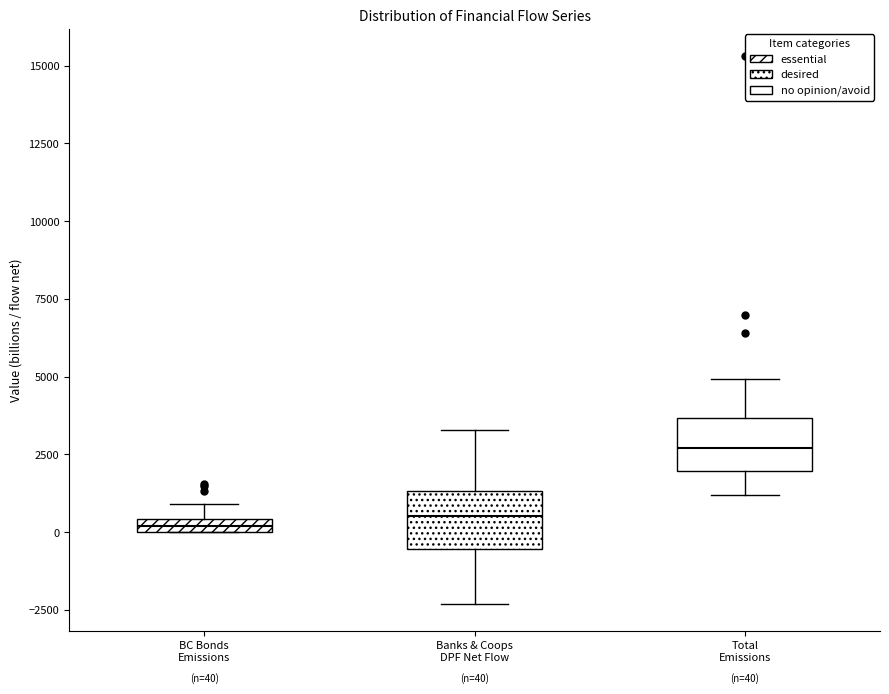

Which box's median line is the highest?

Total Emissions